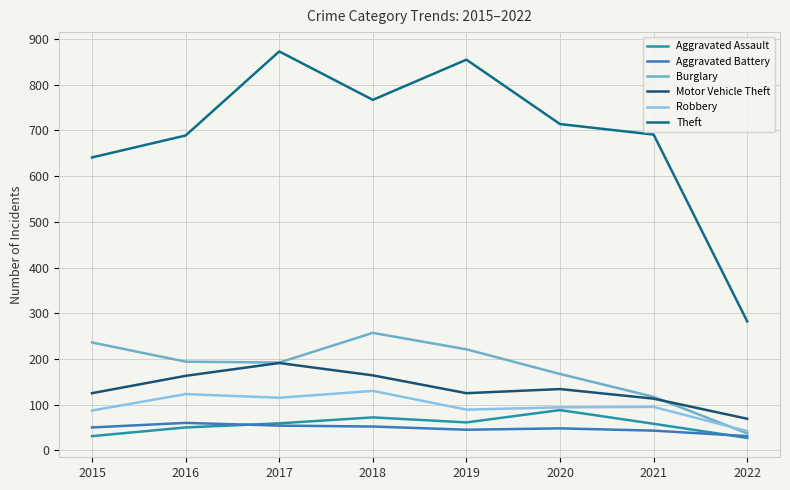

What are all the series names shown in the legend?

Aggravated Assault, Aggravated Battery, Burglary, Motor Vehicle Theft, Robbery, Theft